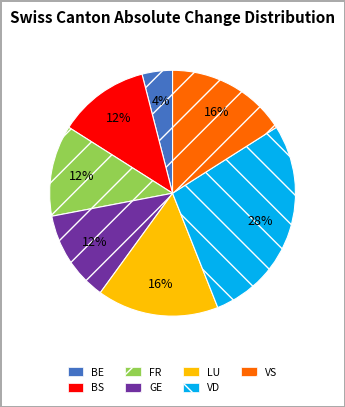

What is the ratio of the value at VD to the value at BE?

7.0